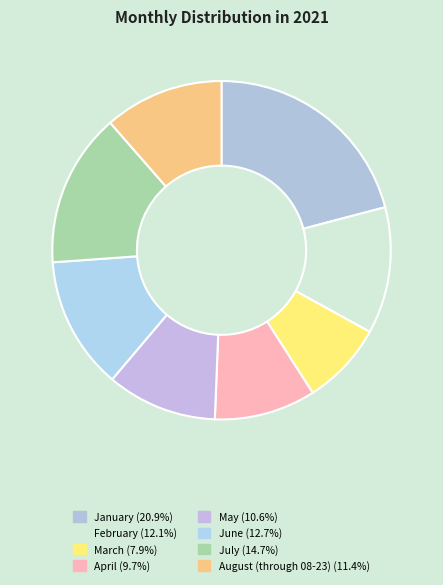

What is the largest slice in the pie chart?

January